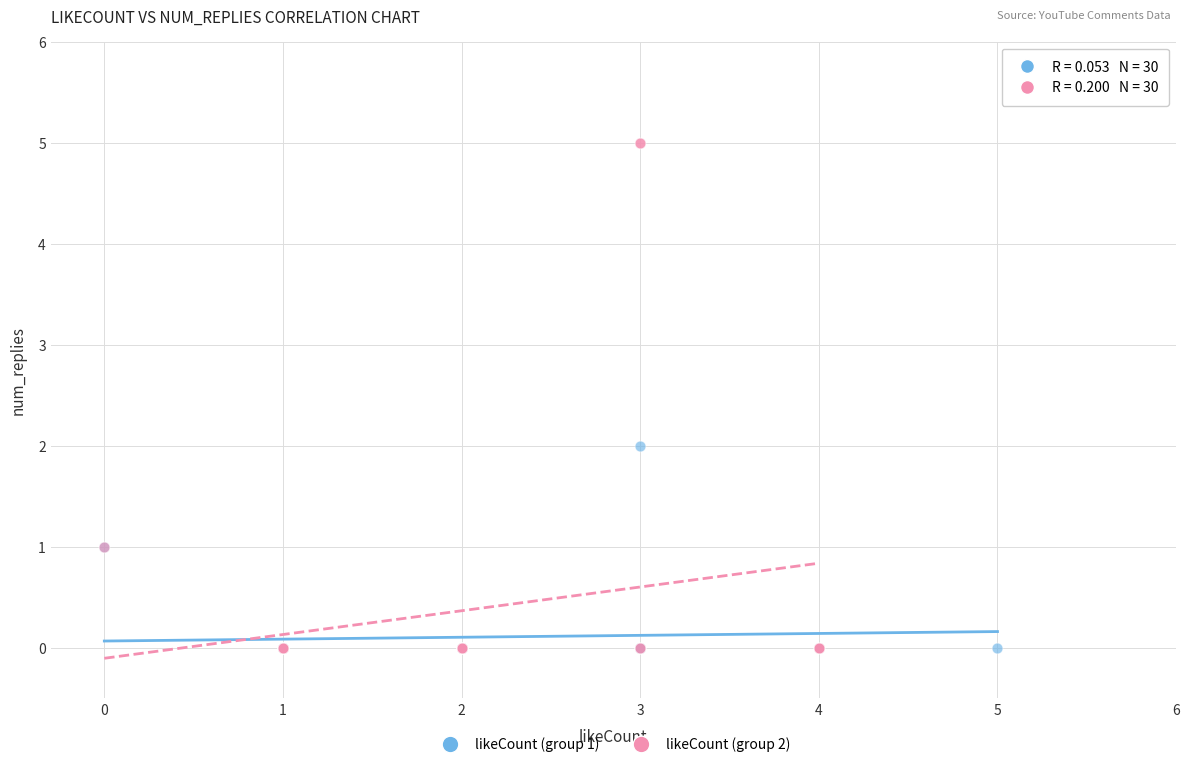

Which series has the widest spread of Y values?

likeCount (group 2)